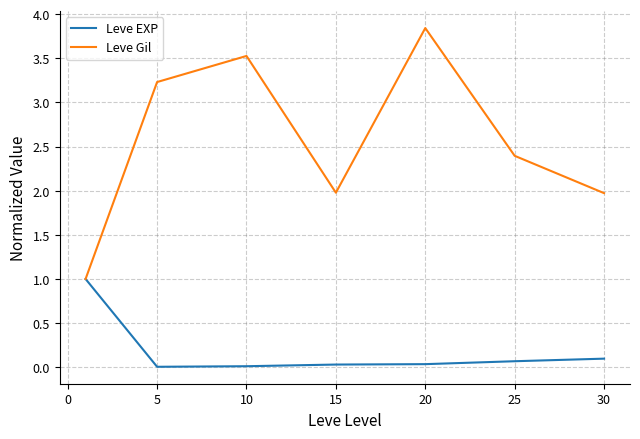

Which series has the widest spread of values?

Leve Gil